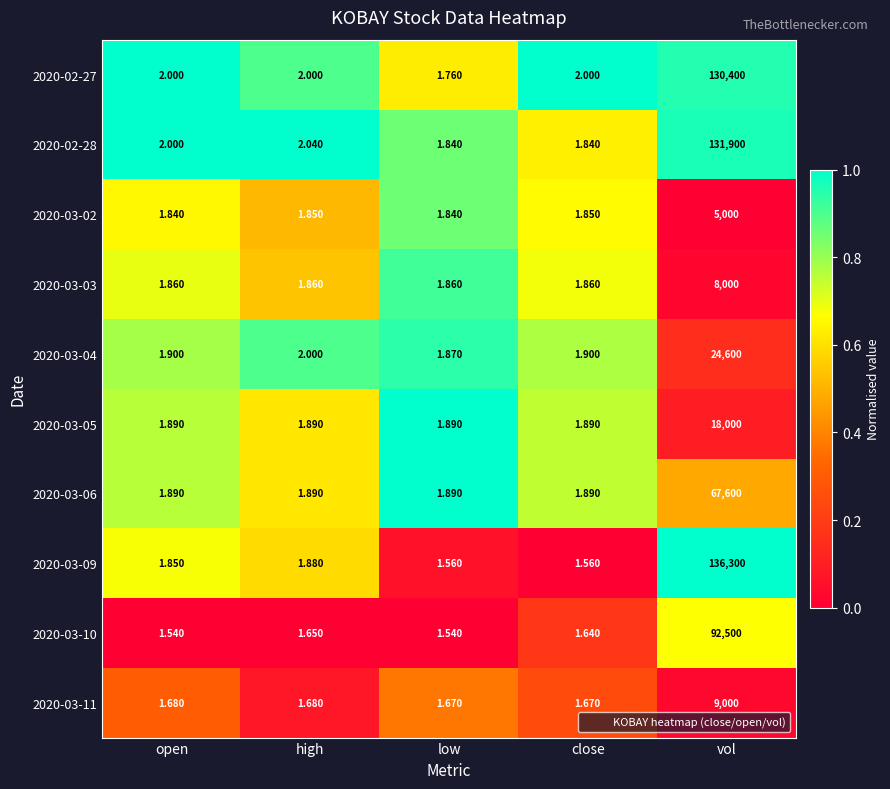

Is the value of 2020-03-02 at close greater than the value of 2020-03-10 at close?

Yes